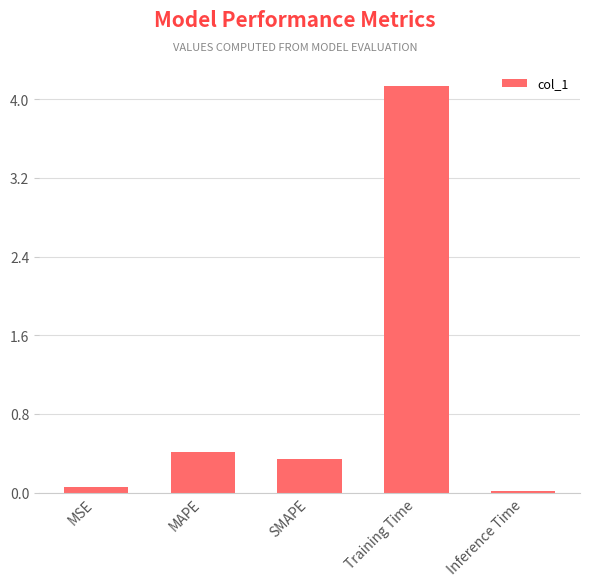

What position from the right is Inference Time?

1